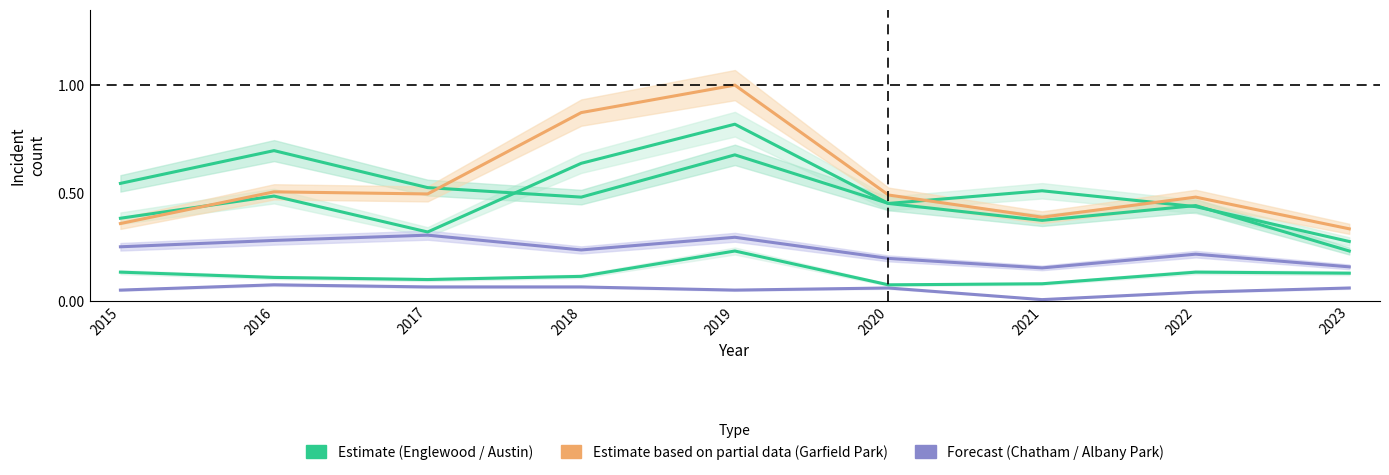

What is the highest value of the Austin series?

0.8